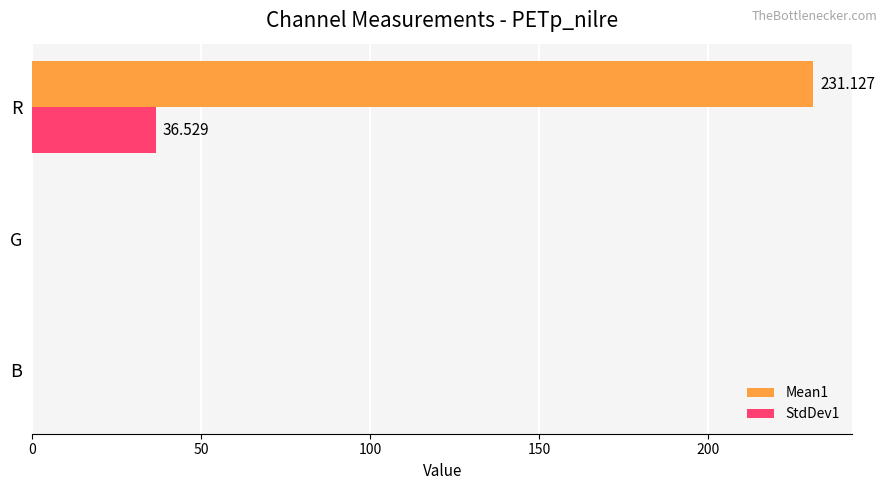

Which series has the largest range (max minus min)?

Mean1